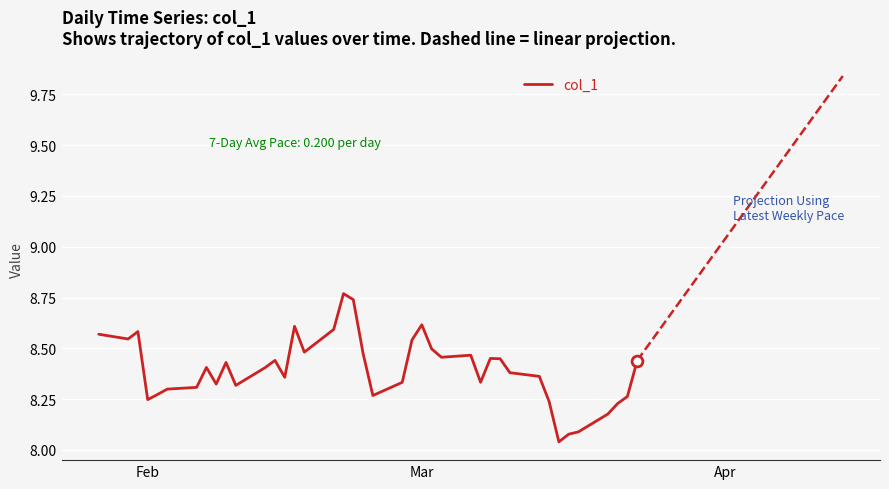

Is it true that col_1 equals 14.0 at Feb?

False